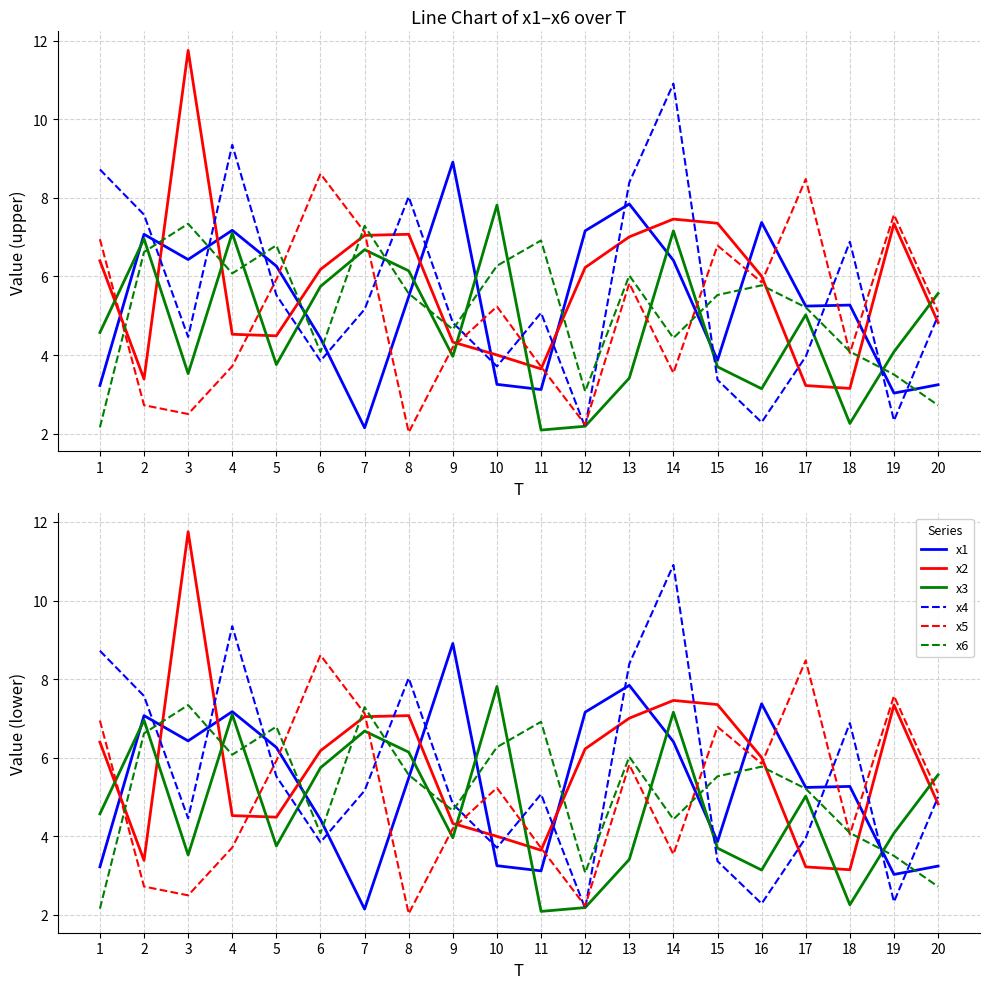

What is the difference between the x2 values at 11 and 20?

1.2